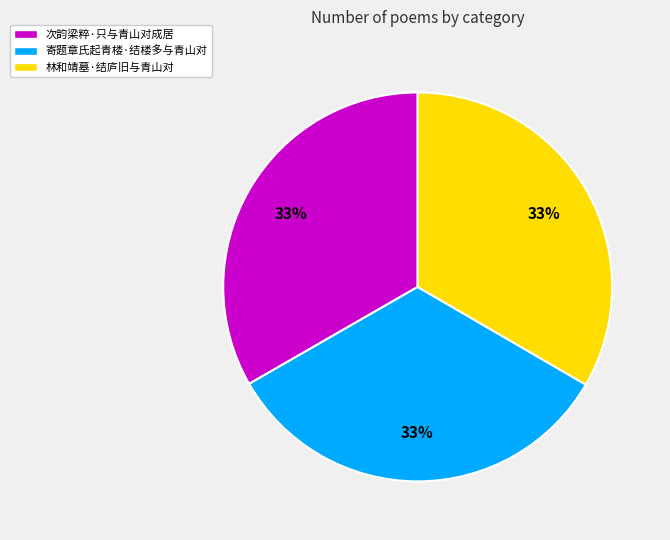

Is there a majority slice in this chart?

No